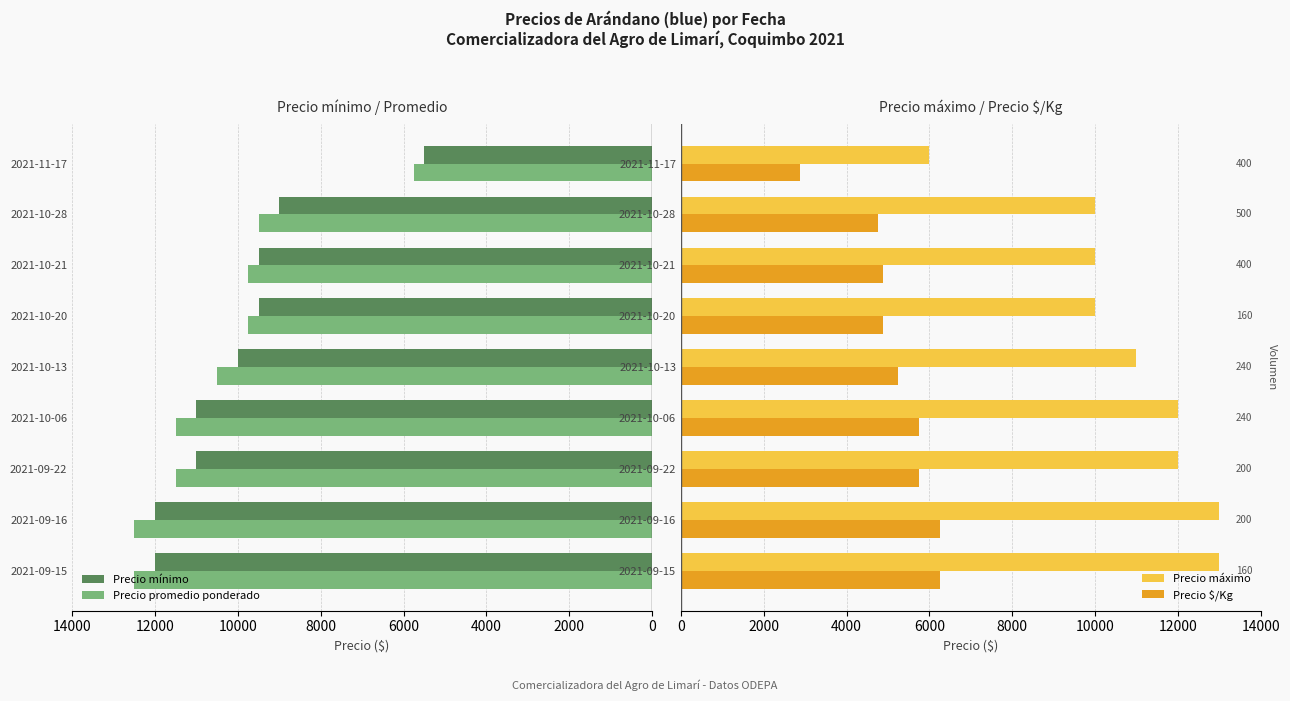

How many data points in Precio mínimo are less than 10000?

4